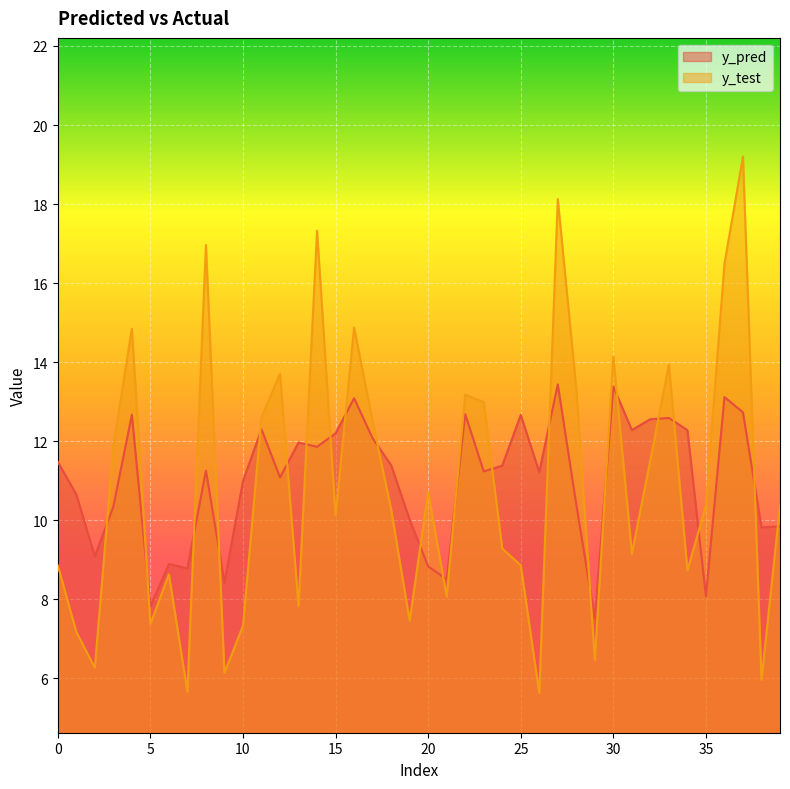

What is the maximum value shown in the chart?

19.2